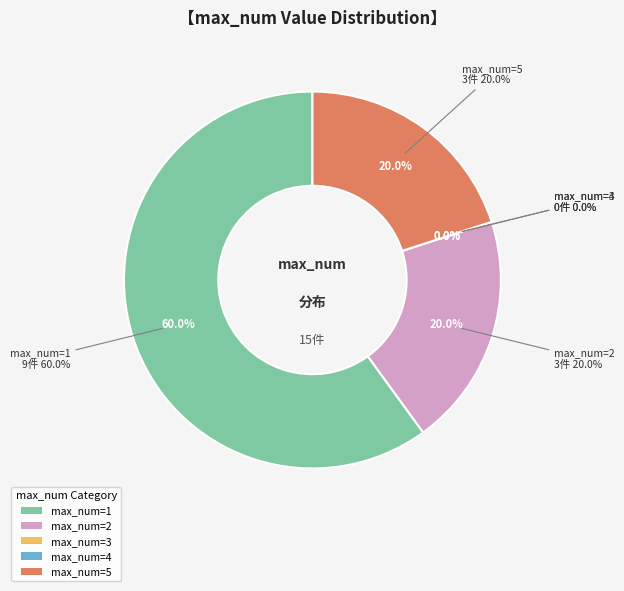

Does 1 represent more than half of the total?

Yes